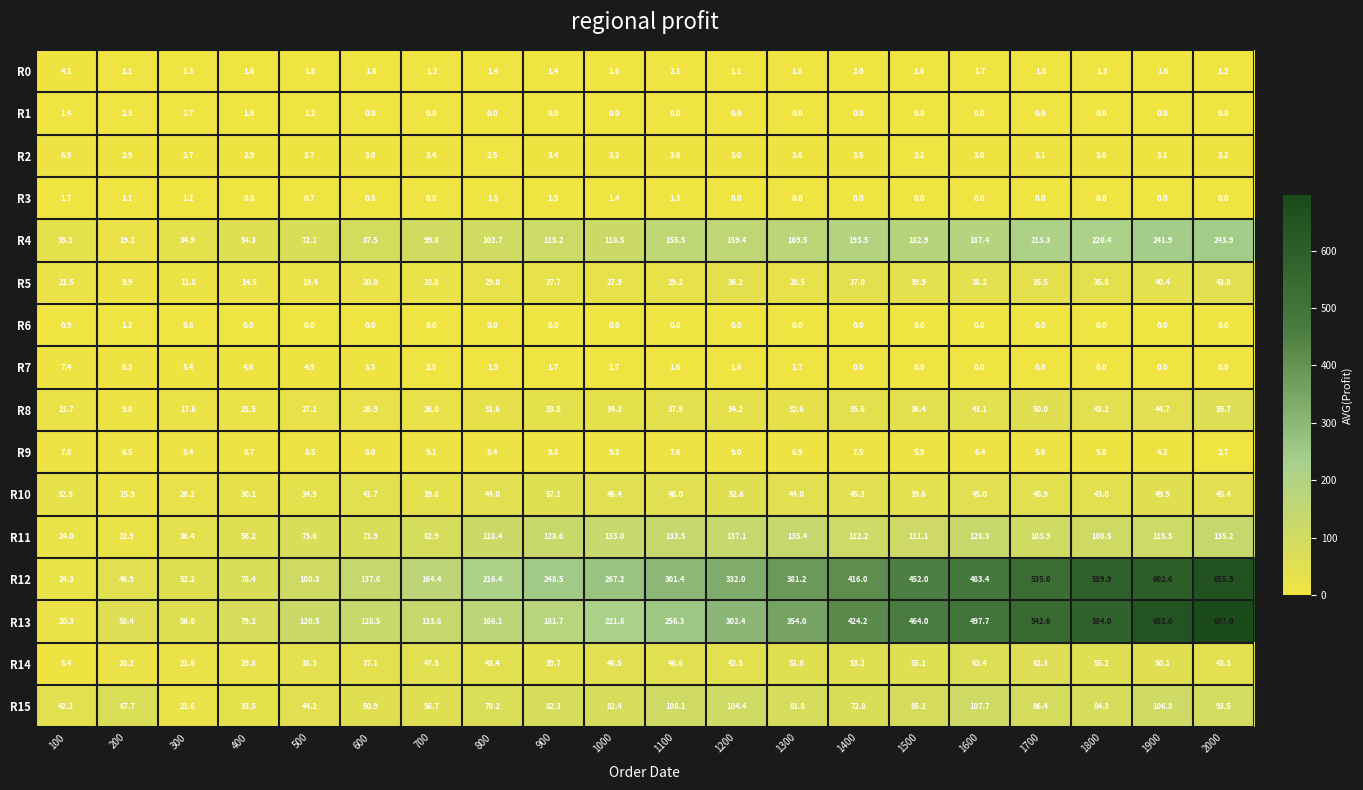

Which label corresponds to the largest value in the chart?

2000